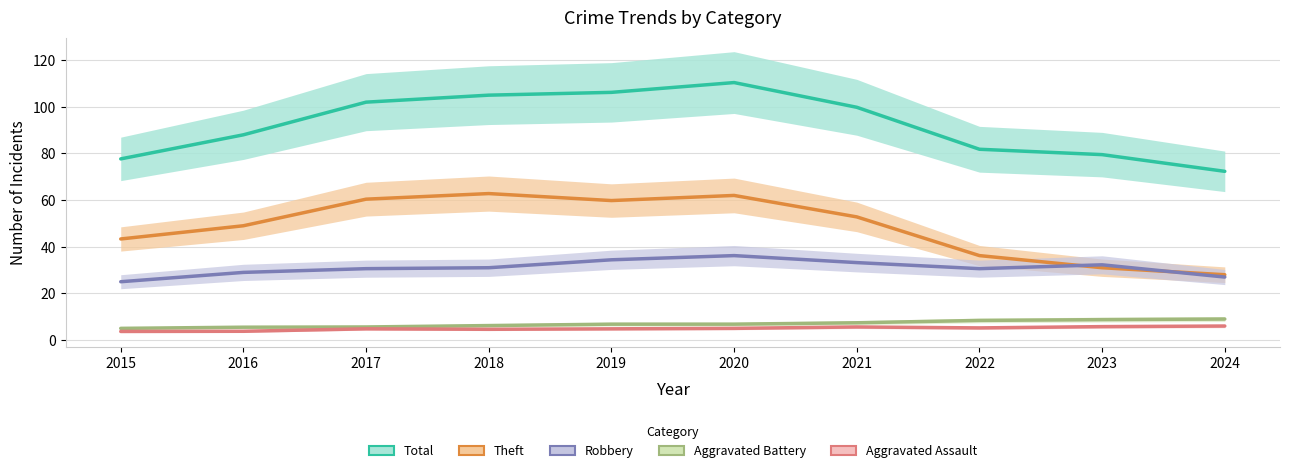

At which category does the chart reach its peak across all series?

2020